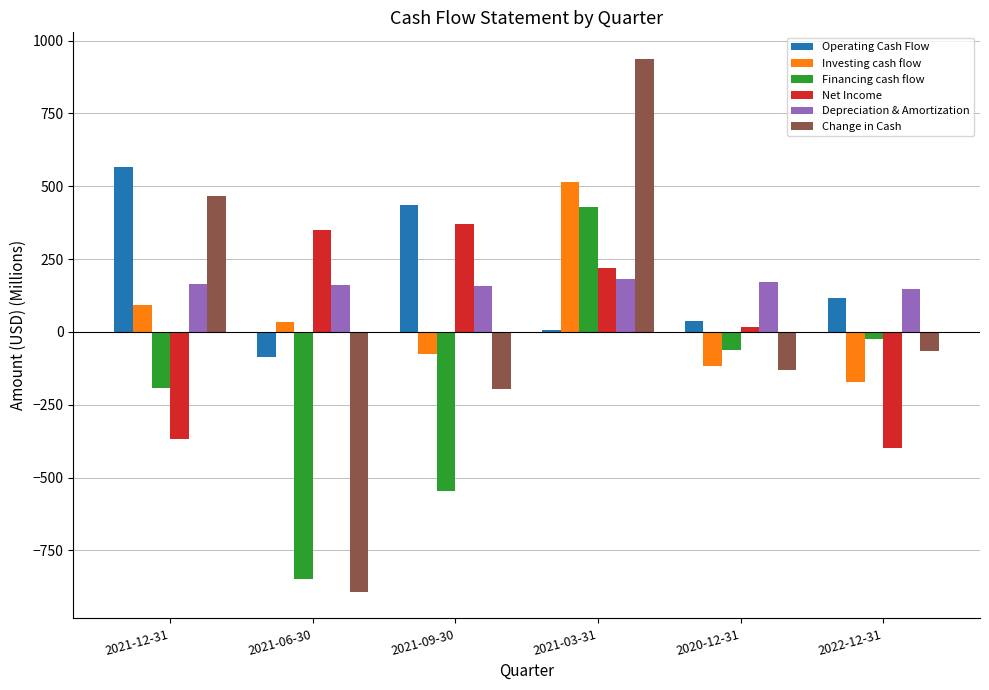

What is the sum of all Depreciation & Amortization values?

981